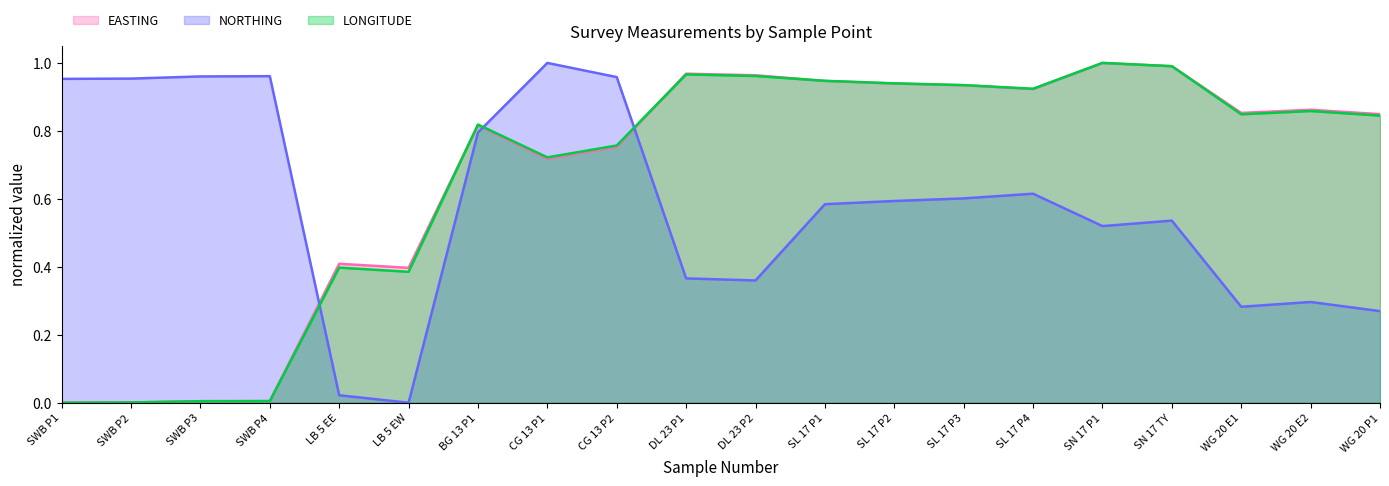

The value of NORTHING at SN 17 TY is 0.5. True or false?

True